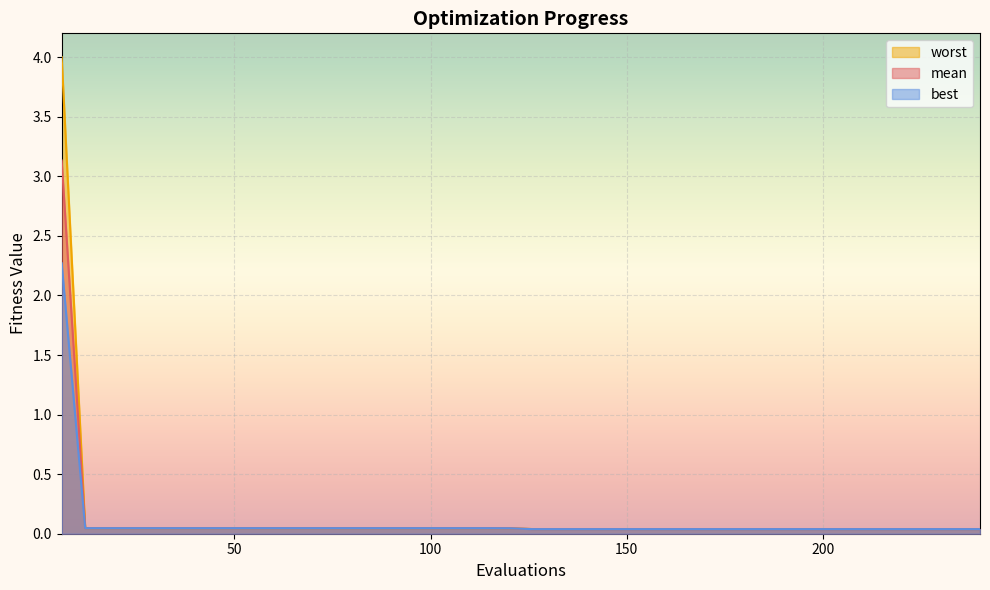

What are all the series names shown in the legend?

worst, mean, best